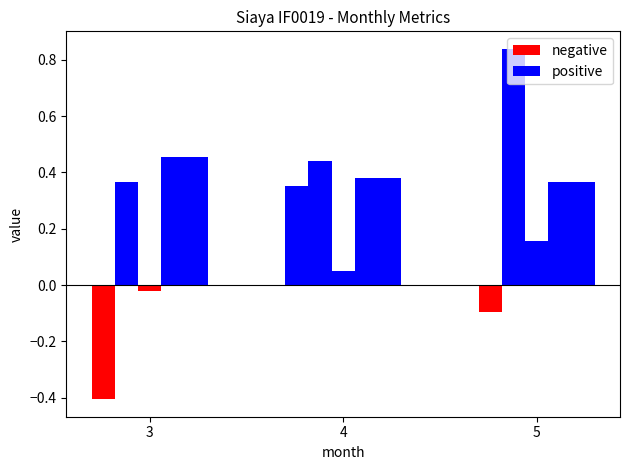

At which category is the sum across all series the highest?

4